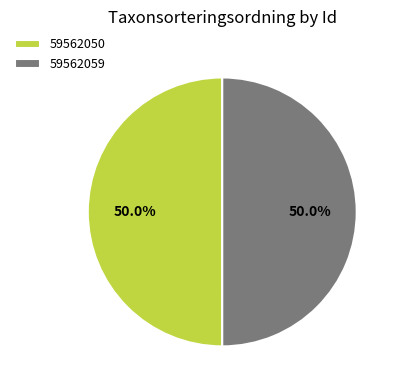

What is the ratio of the value at 59562050 to the value at 59562059?

1.0